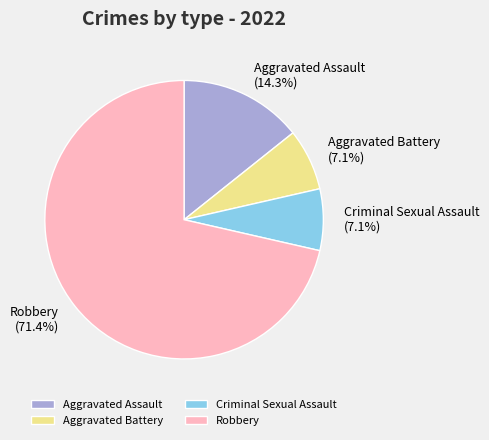

Is it true that Aggravated Battery is 7% of the pie?

True